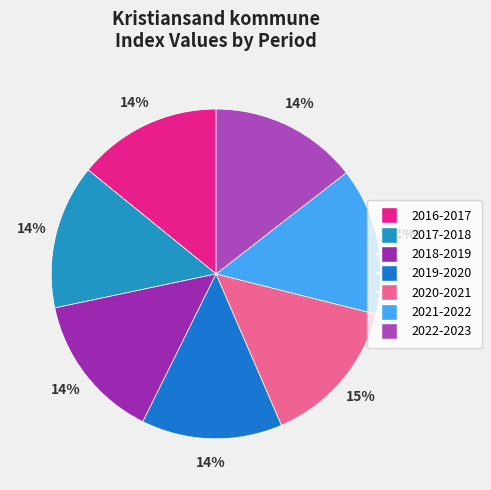

What percentage is the 2019-2020 slice, to the nearest percent?

14%